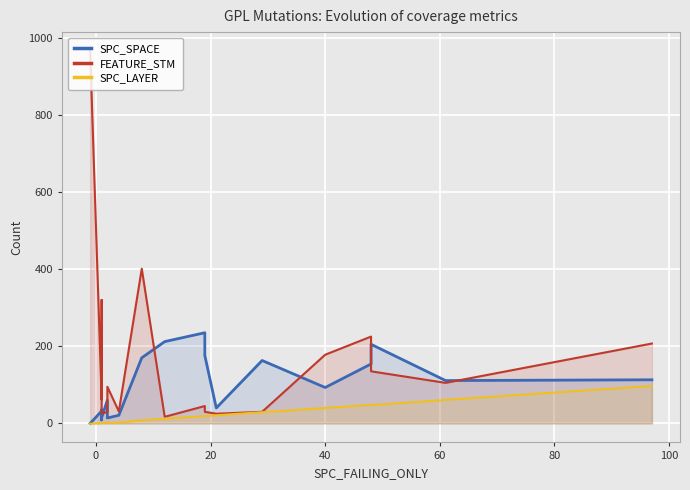

Is the value of SPC_SPACE at 8 greater than the value of SPC_LAYER at 40?

Yes